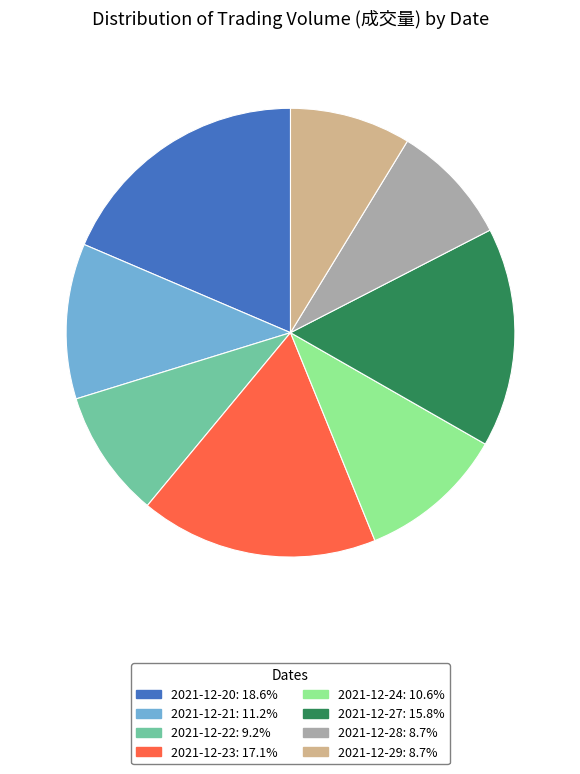

What is the largest slice in the pie chart?

2021-12-20